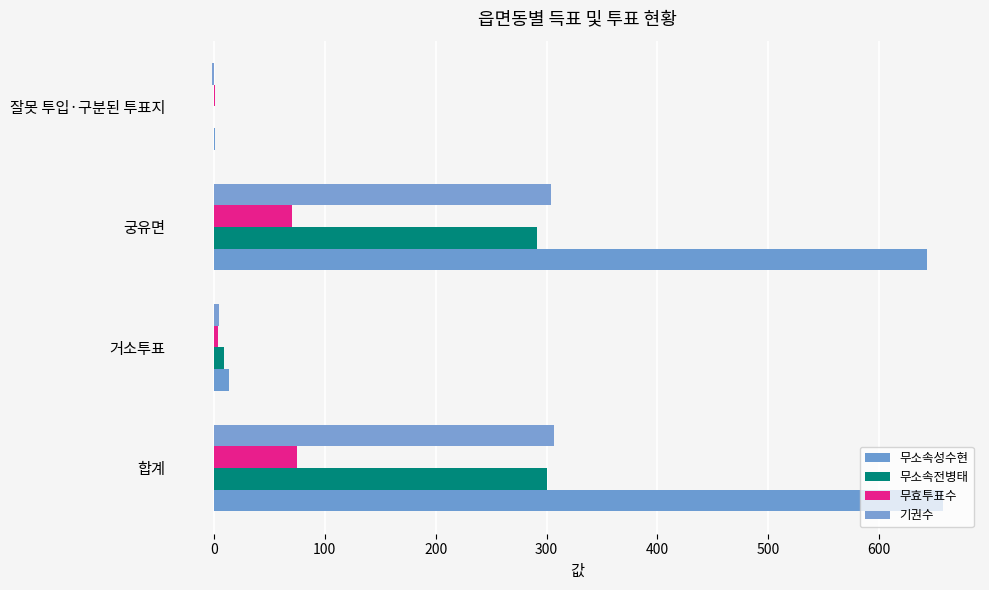

What is the maximum value shown in the chart?

658